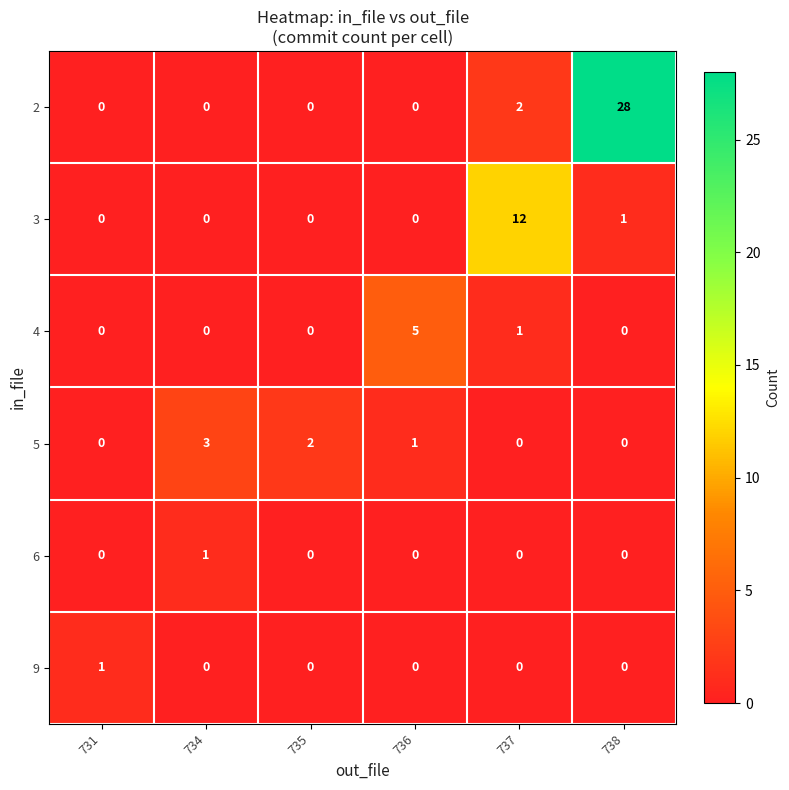

What is the sum of all 5 values?

6